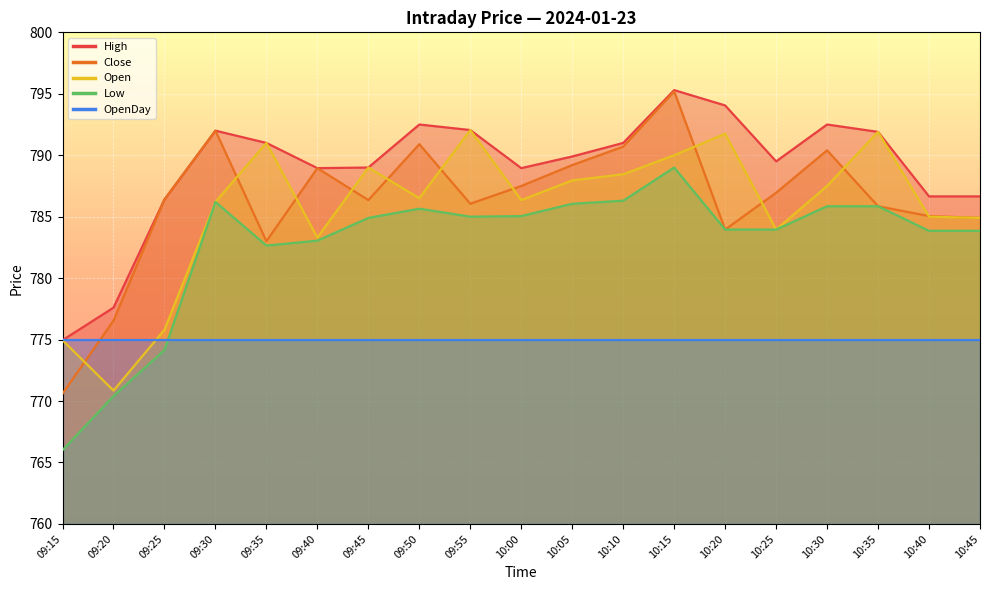

The value of Low at 10:00 is 785.0. True or false?

True